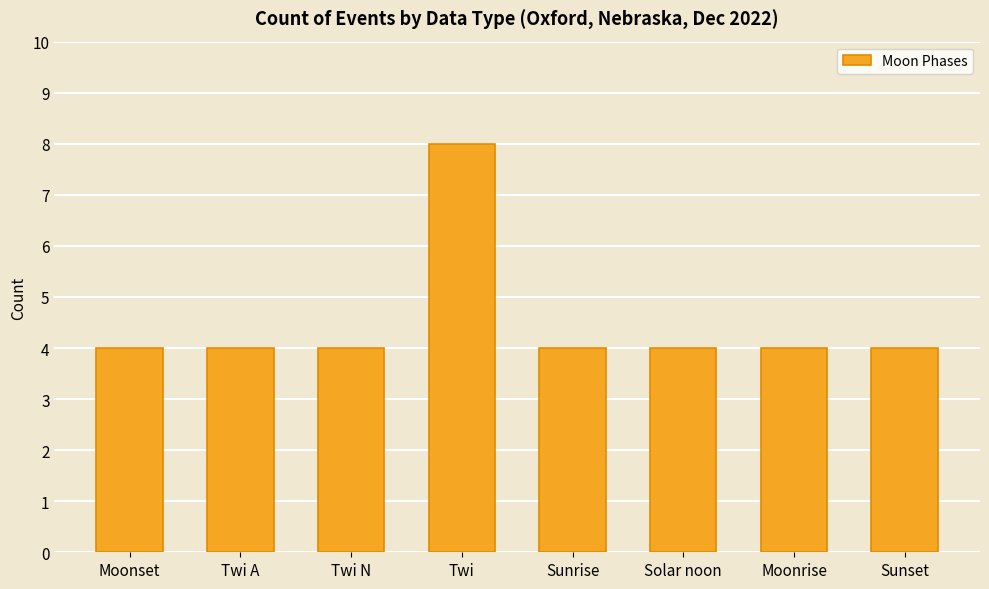

What is the label of the 8th bar from the left?

Sunset